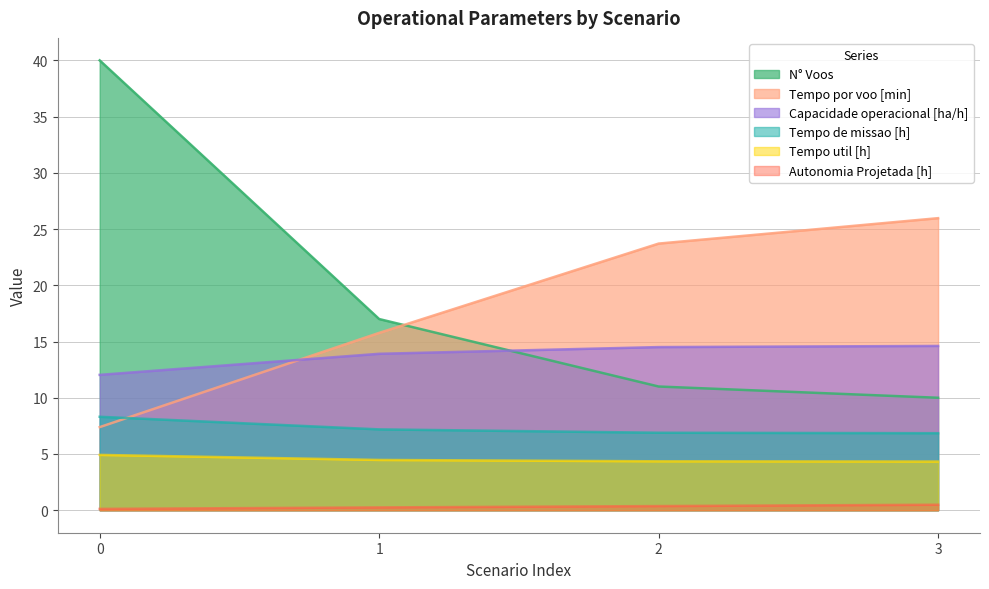

Where is Tempo por voo [min] nearest to the value 16?

1